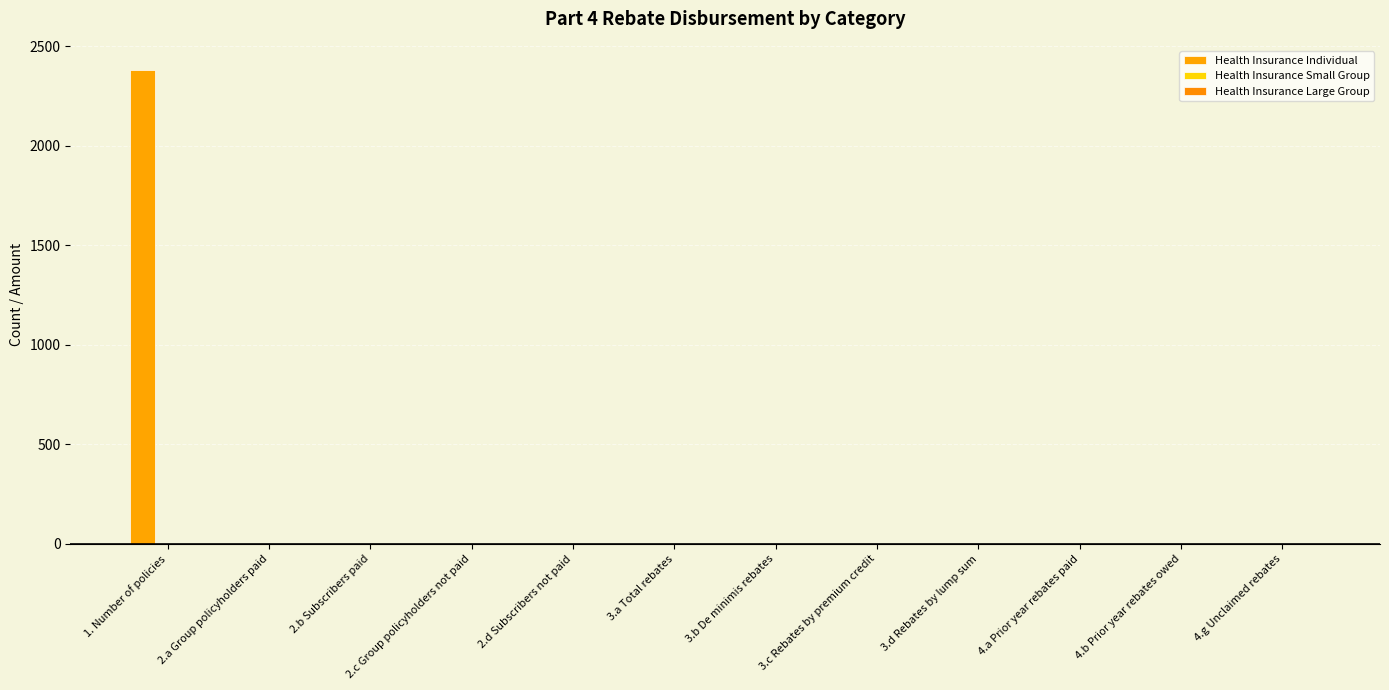

How many distinct data groups are displayed?

1